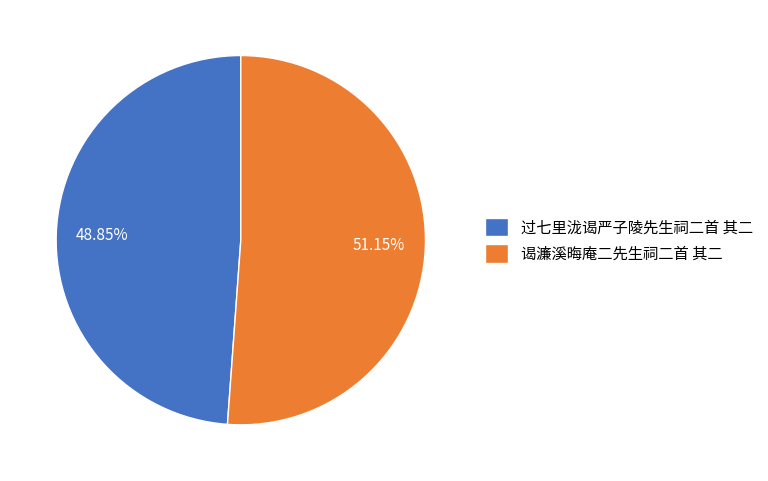

Is it true that 过七里泷谒严子陵先生祠二首 其二 is 55% of the pie?

False